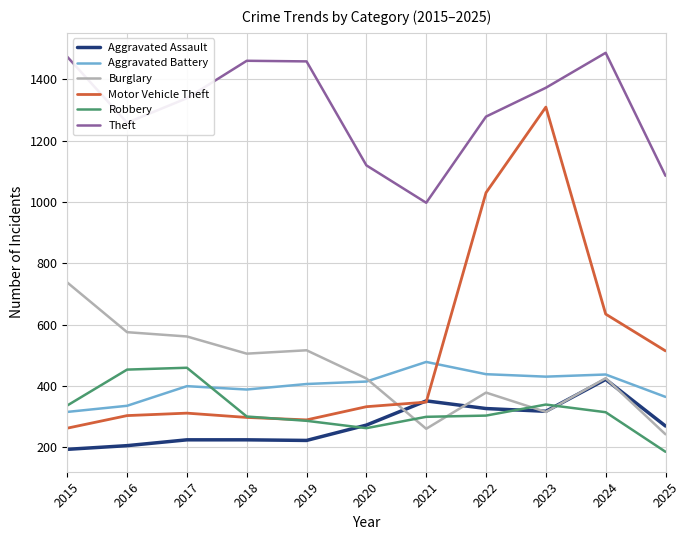

What is the sum of the Robbery values at 2018 and 2023?

641